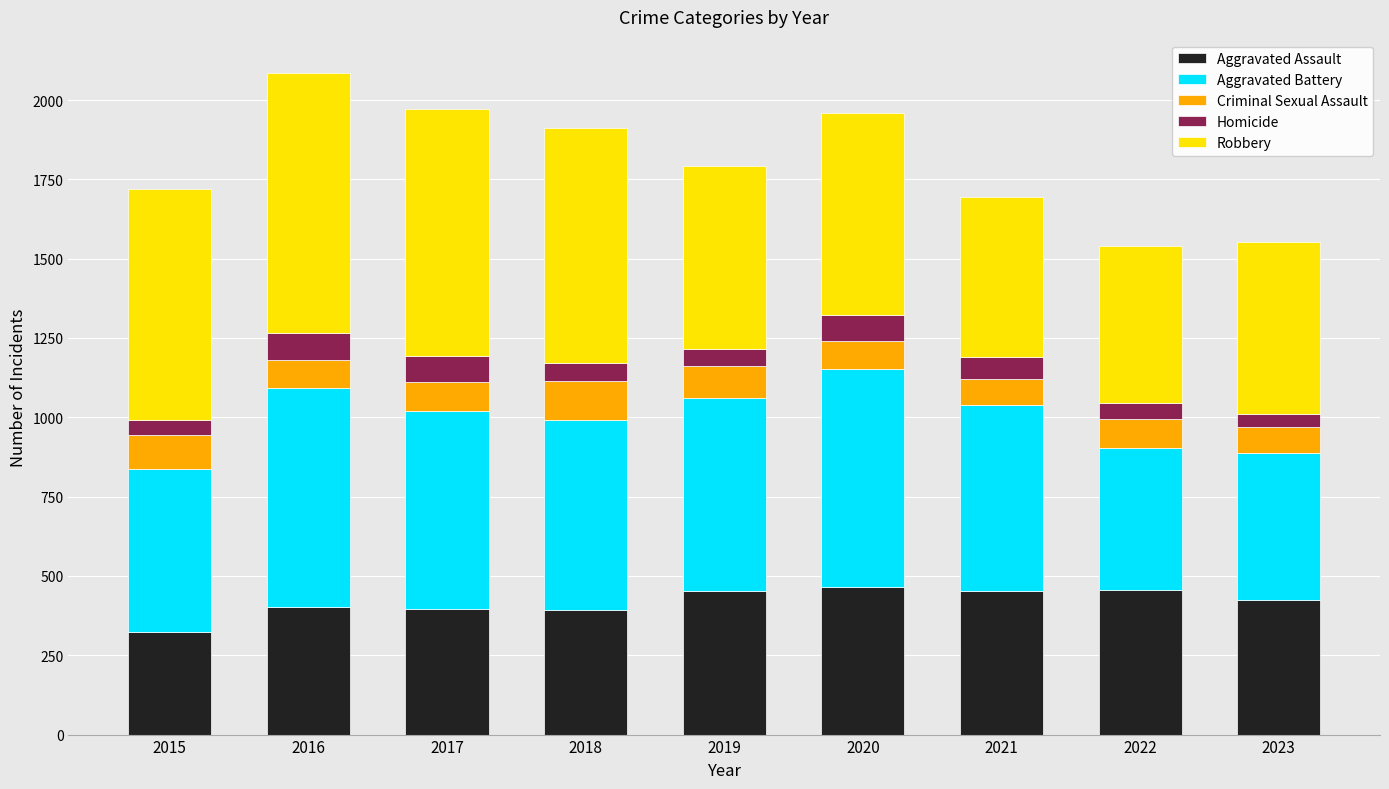

The value of Aggravated Assault at 2018 is 115. True or false?

False